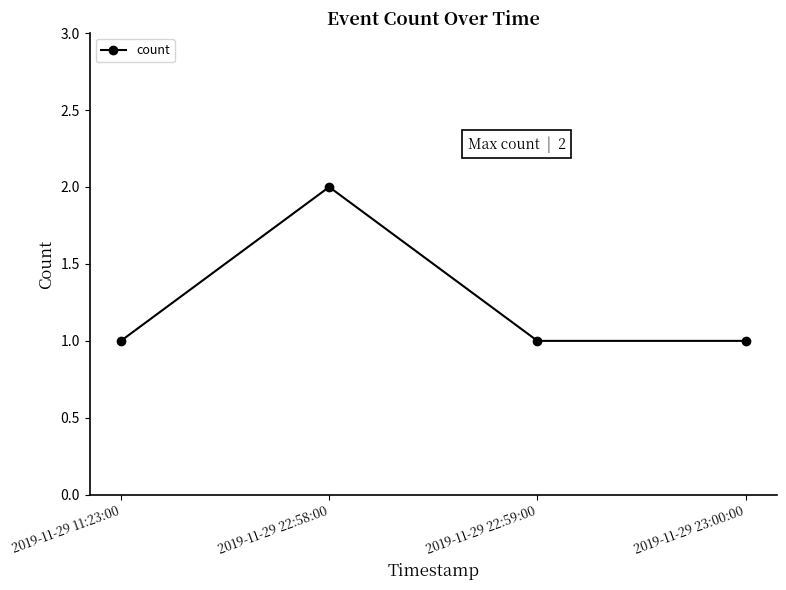

True or false: the data shows 1 at 2019-11-29 23:00:00.

True